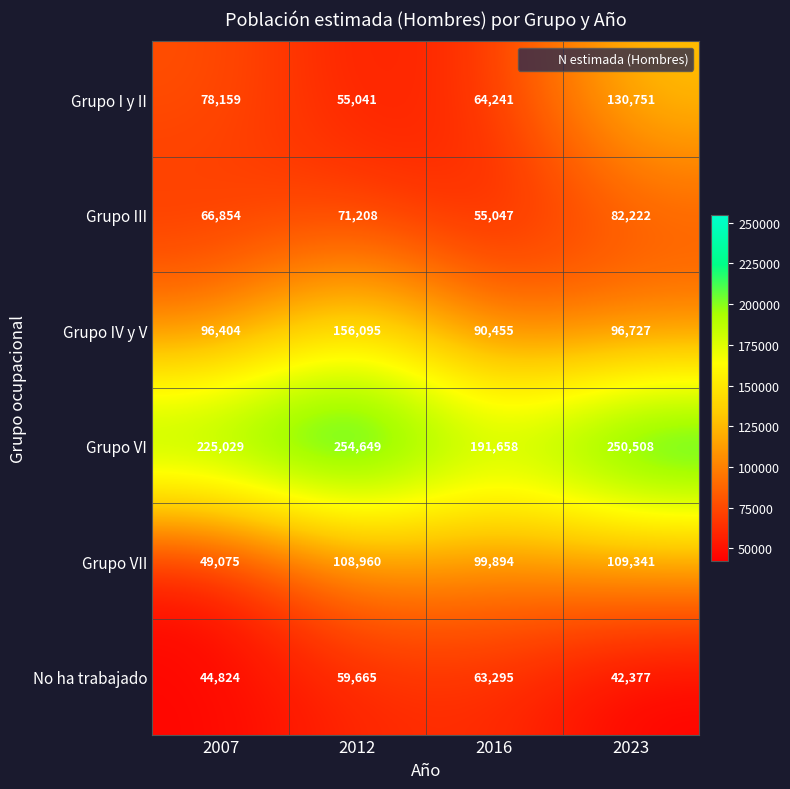

Which category has the highest value across all series?

2012